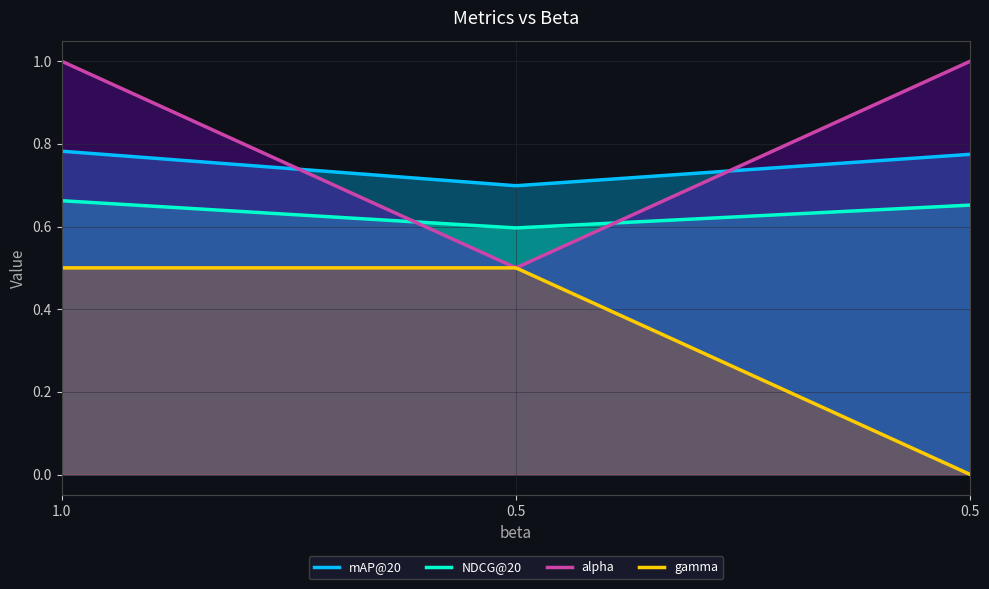

What is the greatest value displayed?

1.0